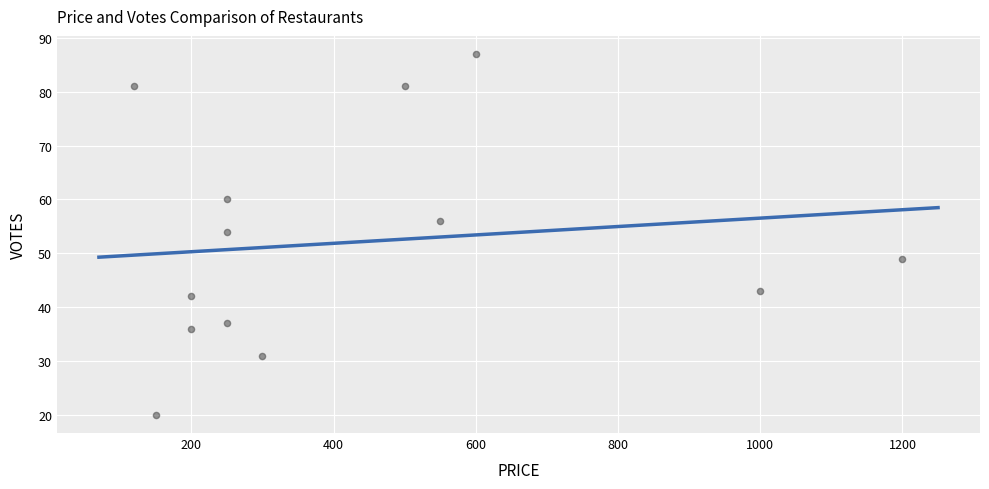

What Y value in the scatter plot is closest to 53?

54